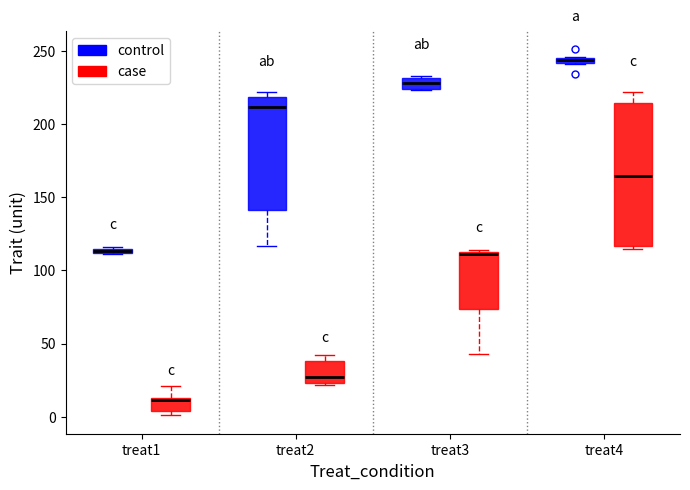

Which box has the highest median line?

treat4 (control)